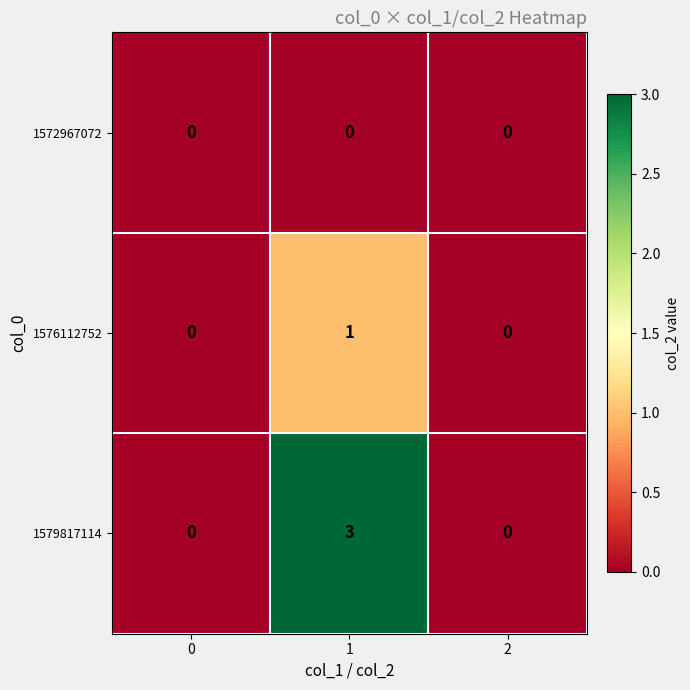

Which series has the largest total across all categories?

1579817114